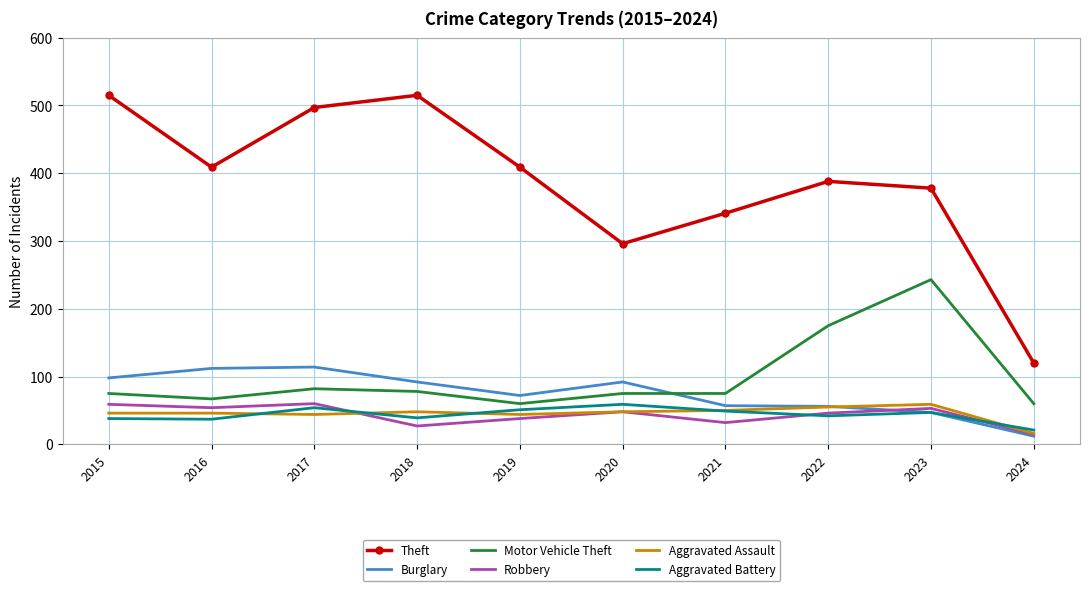

Between 2018 and 2020, which series saw the biggest shift?

Theft